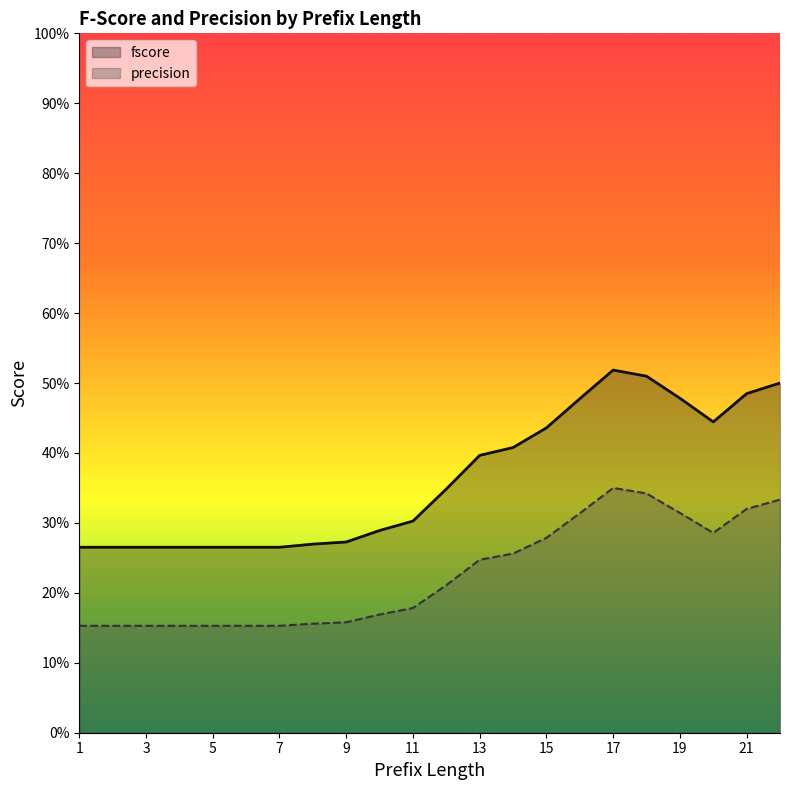

At which category does the chart reach its minimum across all series?

1